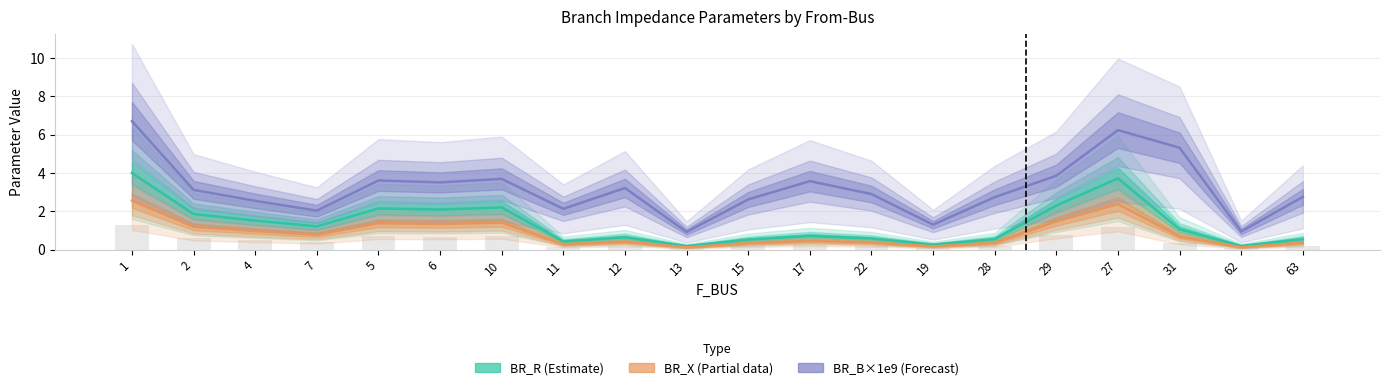

The BR_X (Partial) series shows 0.2 at 63. True or false?

False